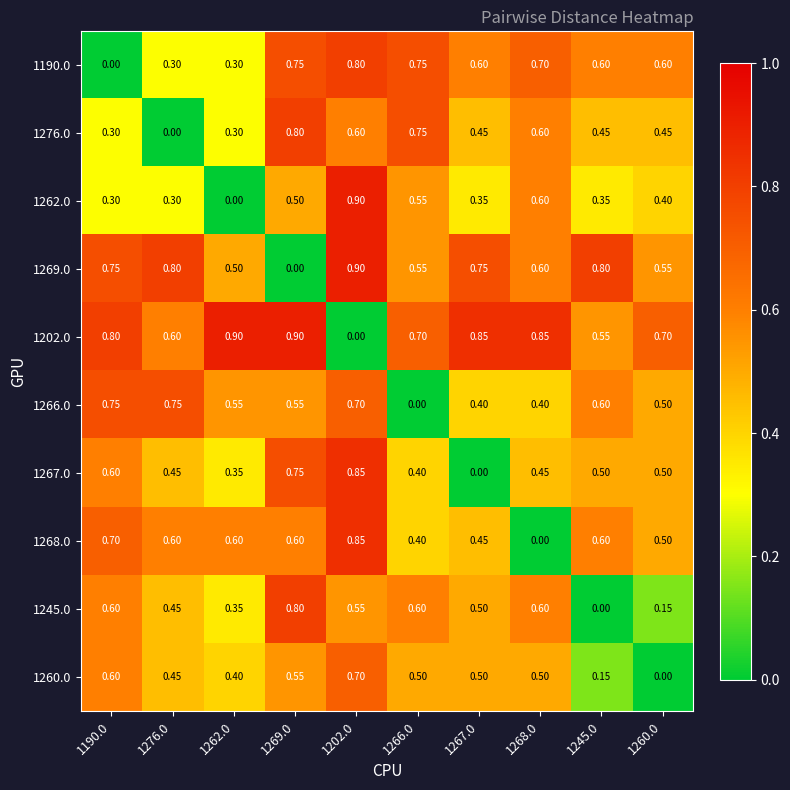

Is the value of 1268.0 at 1269.0 greater than the value of 1202.0 at 1267.0?

No